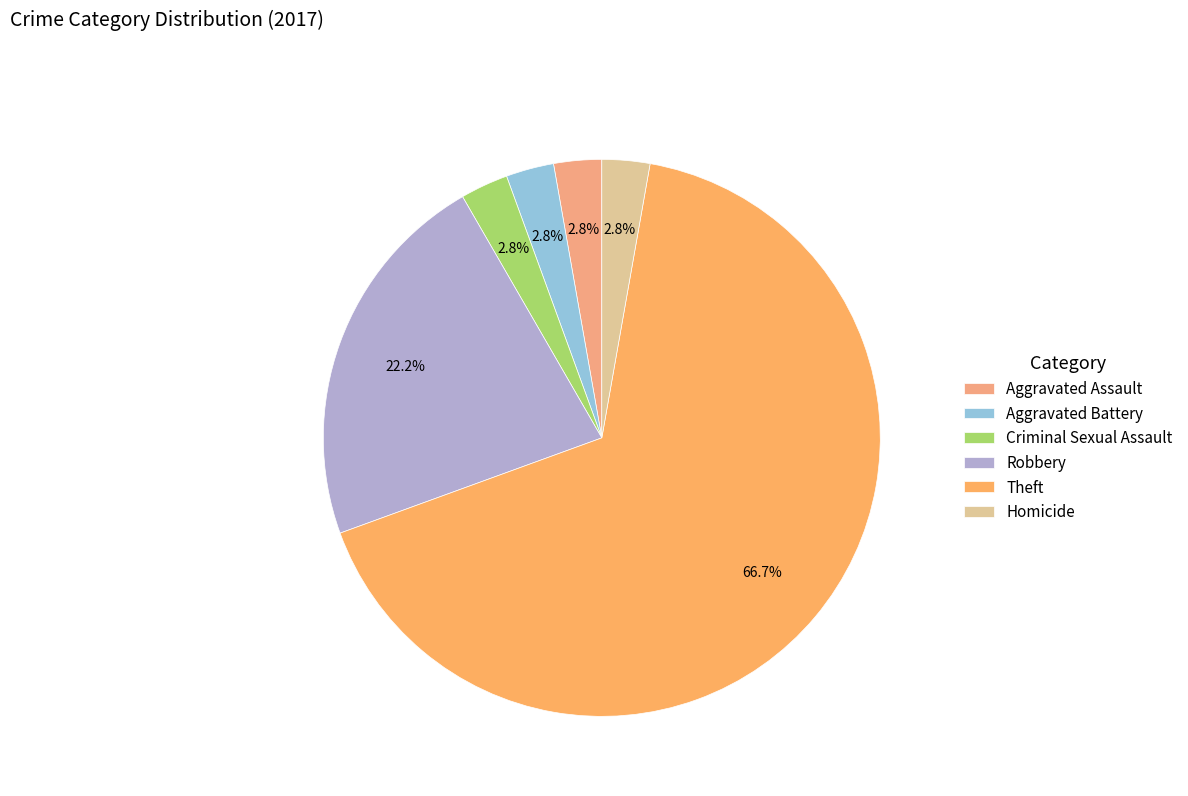

True or false: Robbery accounts for 16% of the total.

False